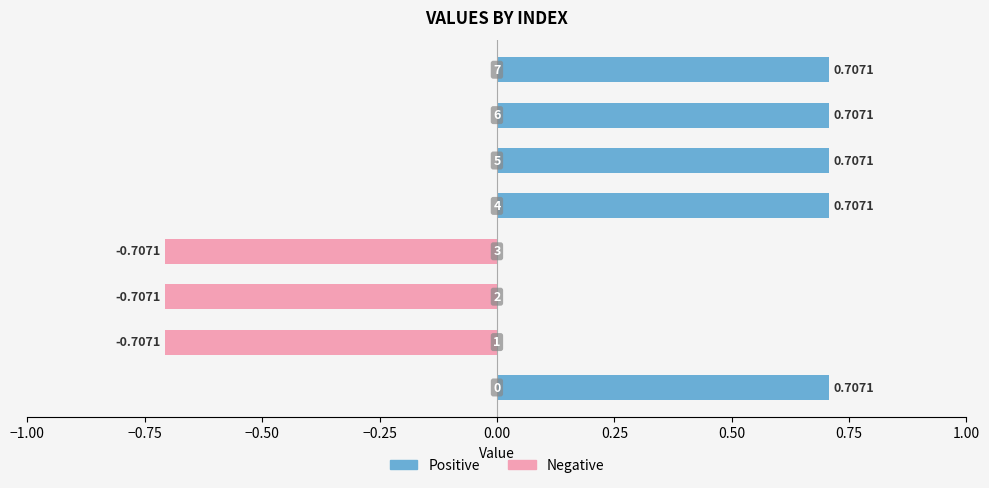

True or false: Negative has a value of -1.3 at −0.75.

False